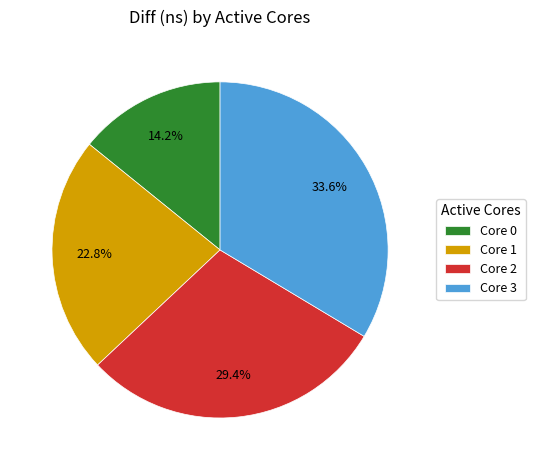

How many slices are in this pie chart?

4